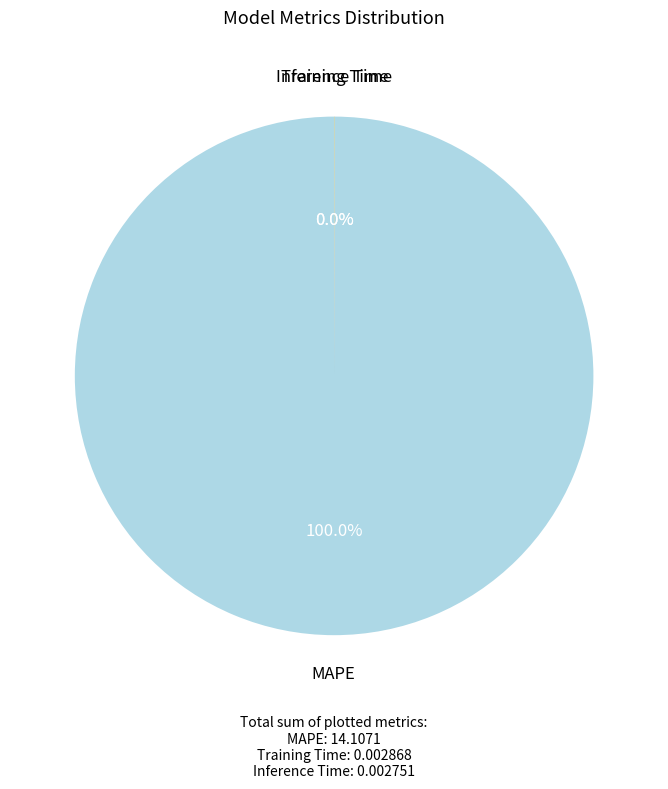

Is there any slice that represents more than half of the pie?

Yes